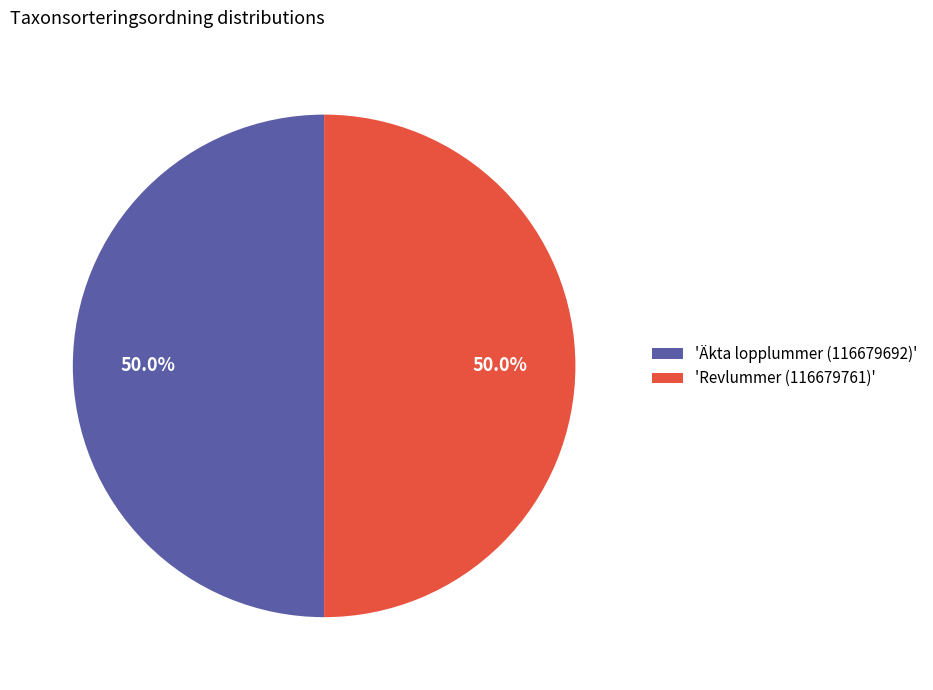

Combined, do 'Äkta lopplummer (116679692)' and 'Revlummer (116679761)' account for over 50%?

Yes